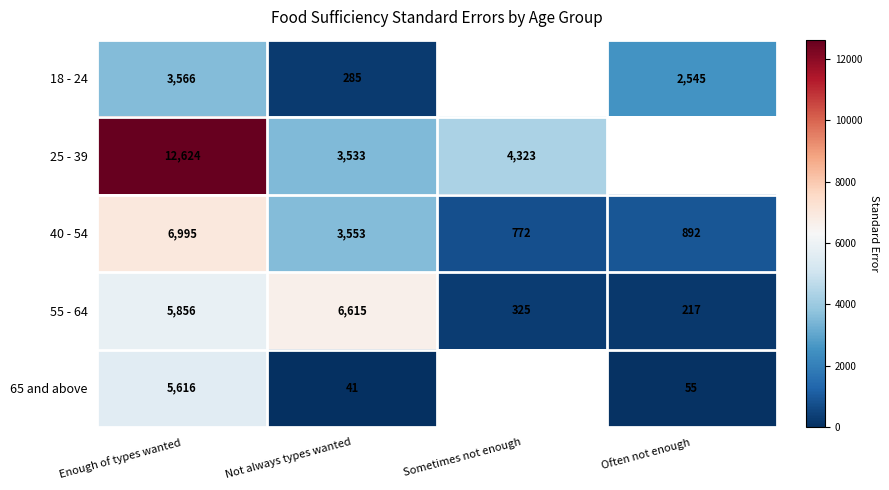

The 40 - 54 series shows 1163.9 at Sometimes not enough. True or false?

False